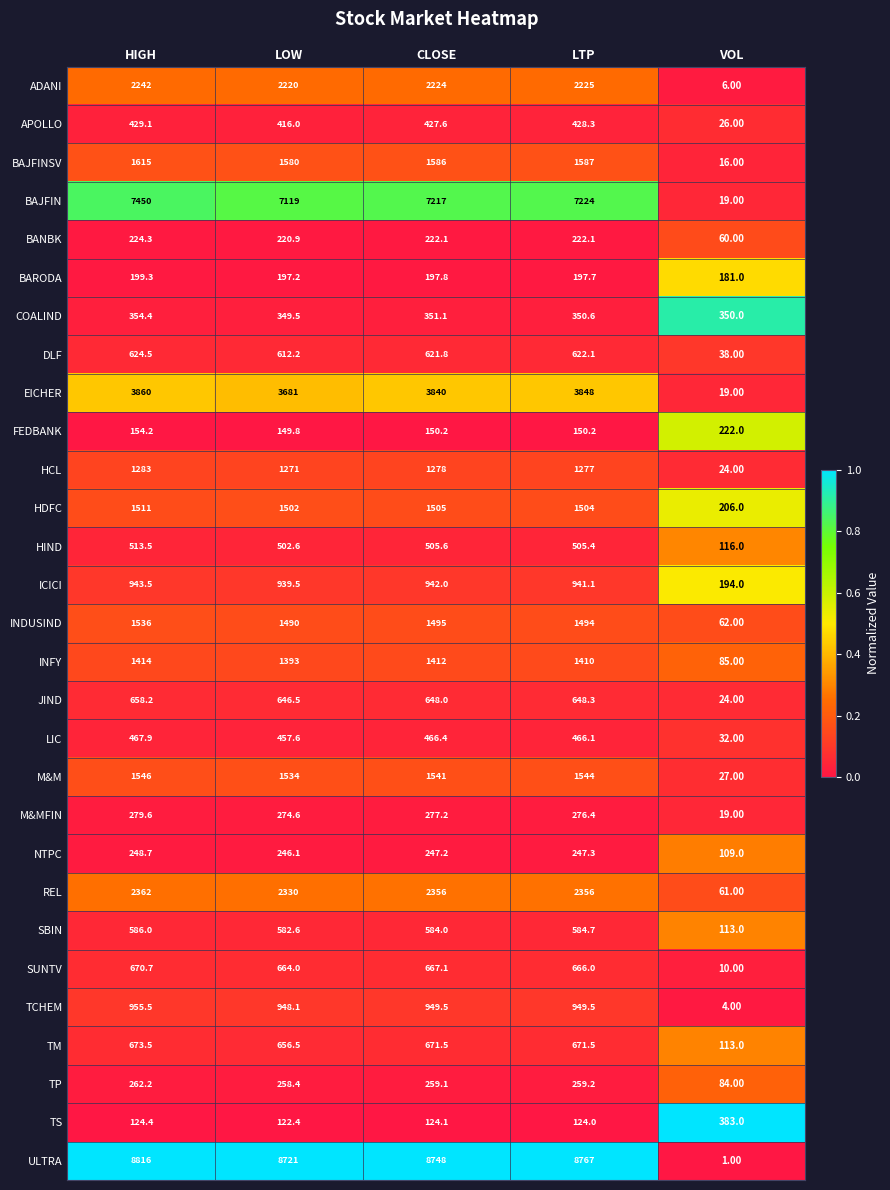

At which category is the sum across all series the highest?

HIGH